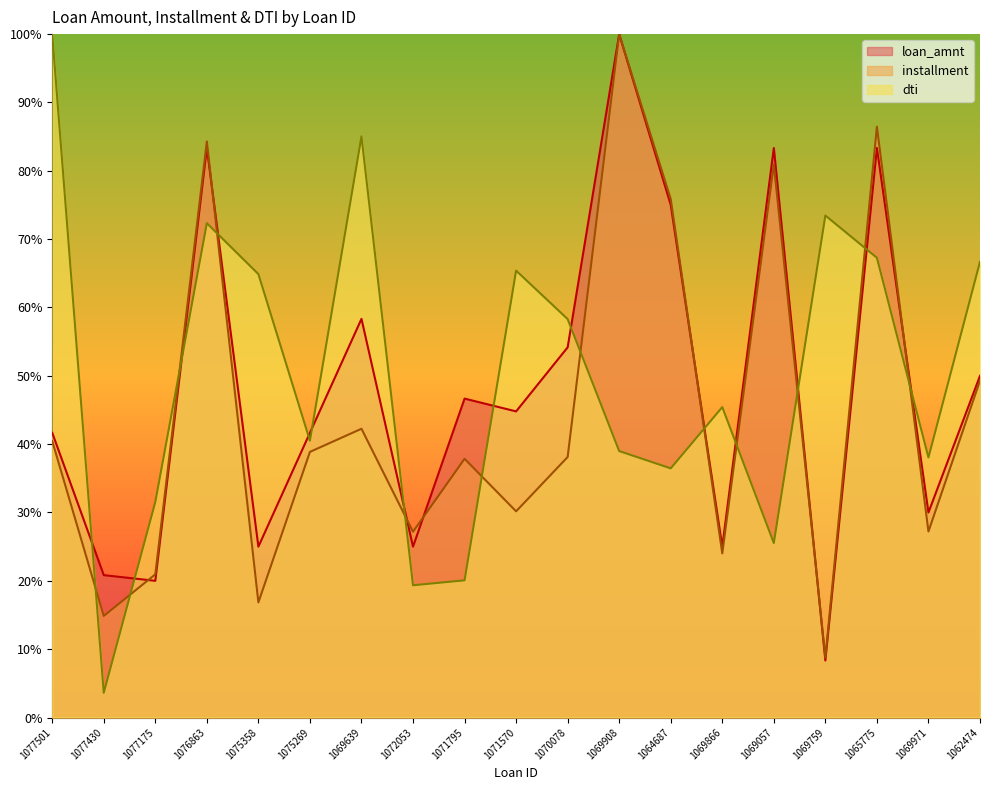

Is the value of installment at 1069866 greater than the value of dti at 1076863?

No